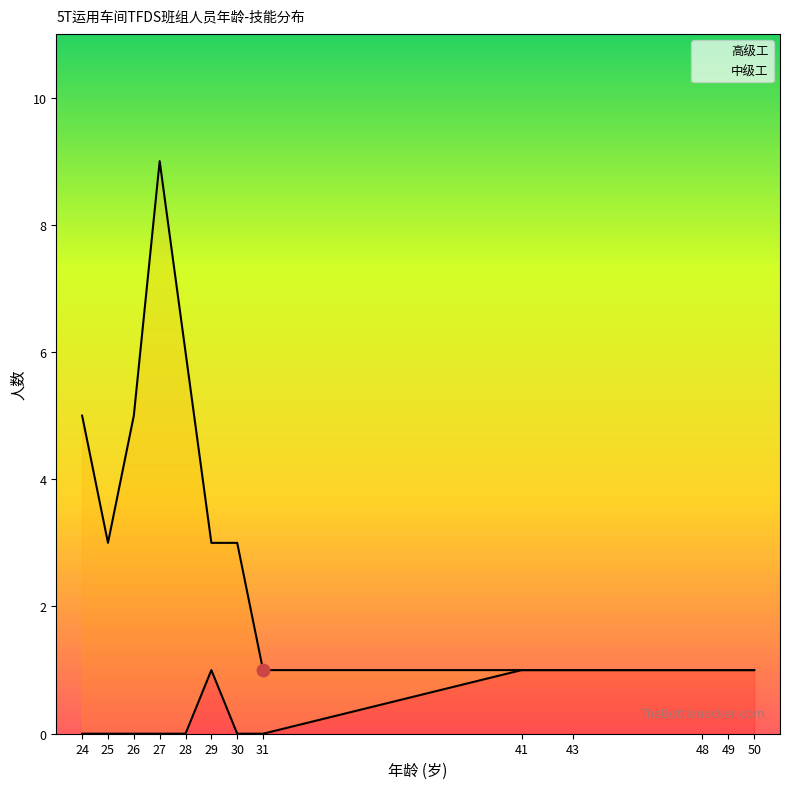

Which series reaches the maximum Y coordinate?

中级工